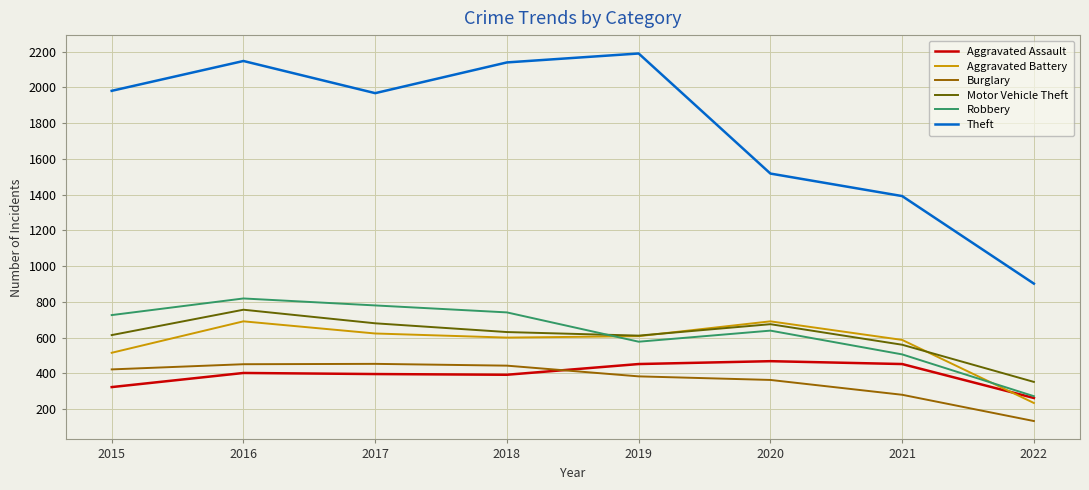

Which category has the lowest value in the Burglary series?

2022